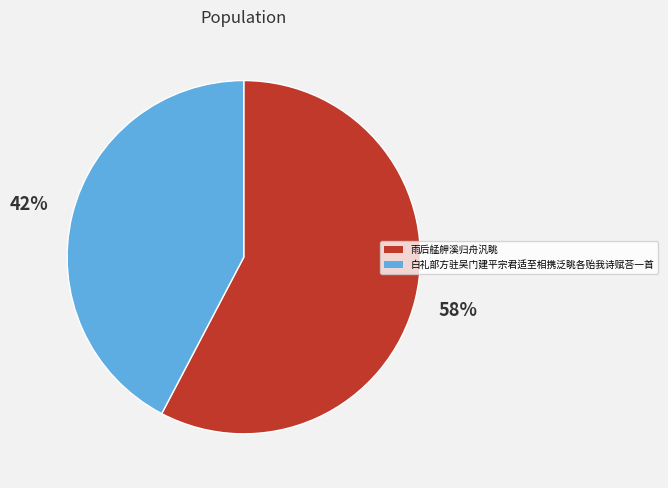

To the nearest percent, what is the combined percentage of 白礼部方驻吴门建平宗君适至相携泛眺各贻我诗赋荅一首 and 雨后艋舺溪归舟汎眺?

100%